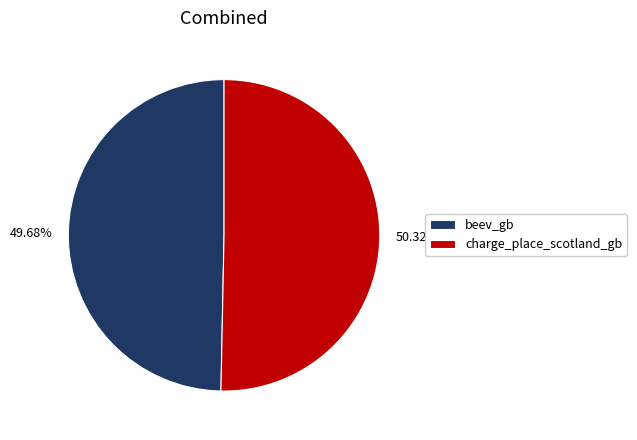

To the nearest percent, what is the difference between the beev_gb and charge_place_scotland_gb slice percentages?

1%